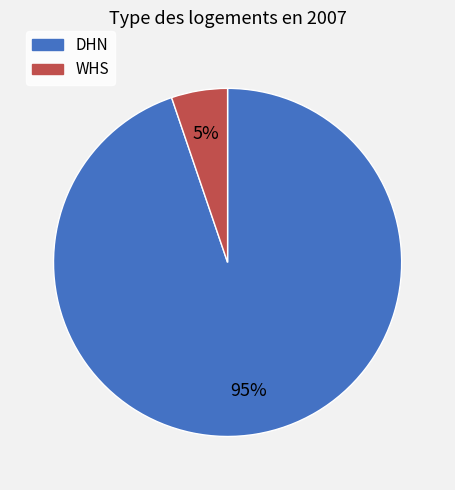

What percentage is the WHS slice, to the nearest percent?

5%